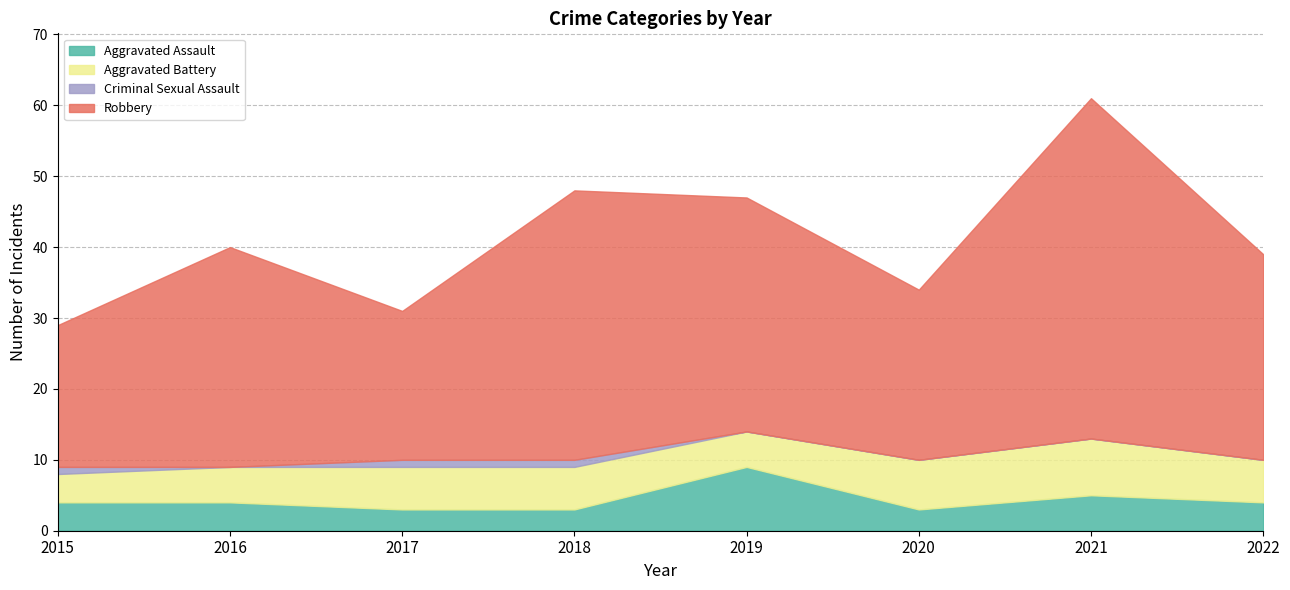

Reading left to right, what are all the values shown in this chart?

Aggravated Assault: 2015=4	2016=4	2017=3	2018=3	2019=9	2020=3	2021=5	2022=4
Aggravated Battery: 2015=4	2016=5	2017=6	2018=6	2019=5	2020=7	2021=8	2022=6
Criminal Sexual Assault: 2015=1	2016=0	2017=1	2018=1	2019=0	2020=0	2021=0	2022=0
Robbery: 2015=20	2016=31	2017=21	2018=38	2019=33	2020=24	2021=48	2022=29